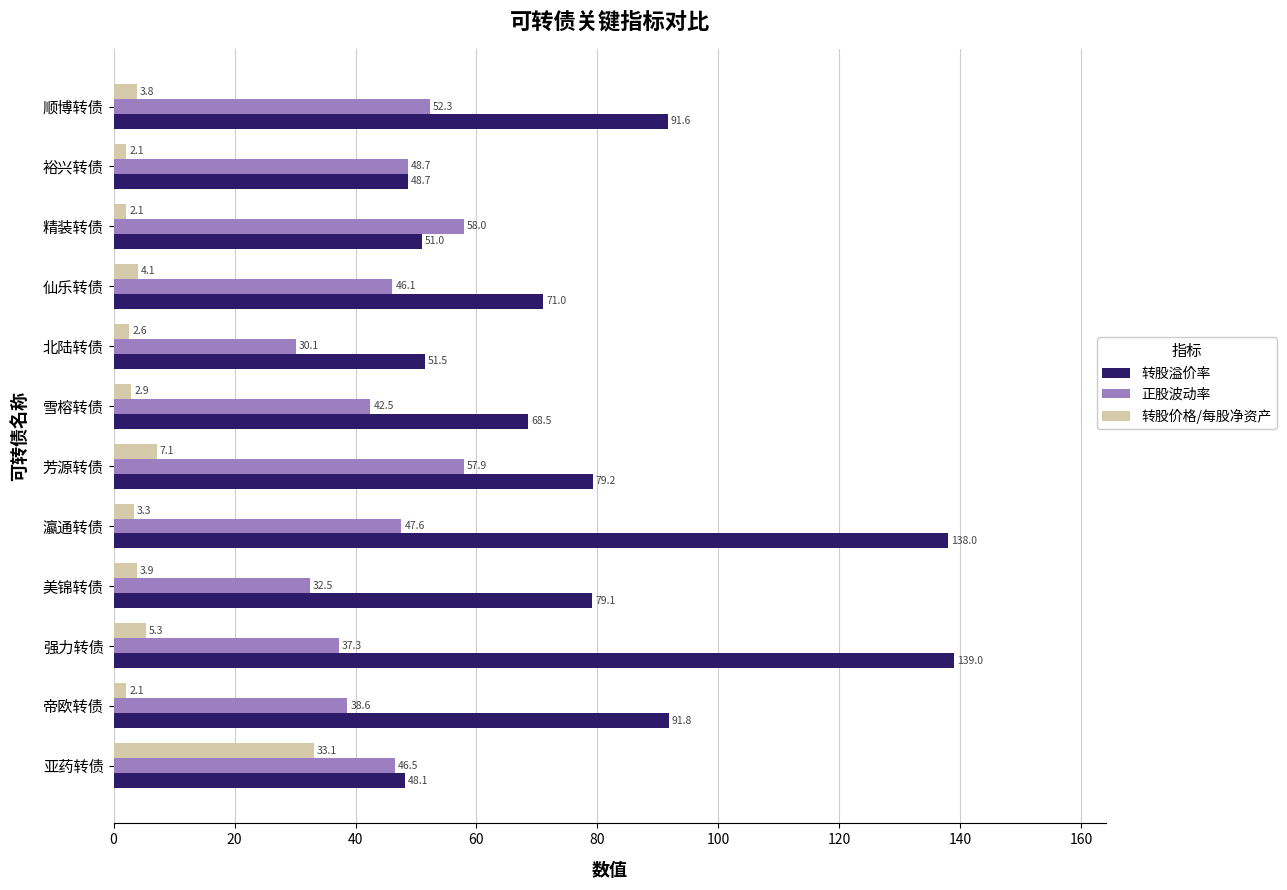

At which label is 转股价格/每股净资产 closest to 17?

芳源转债